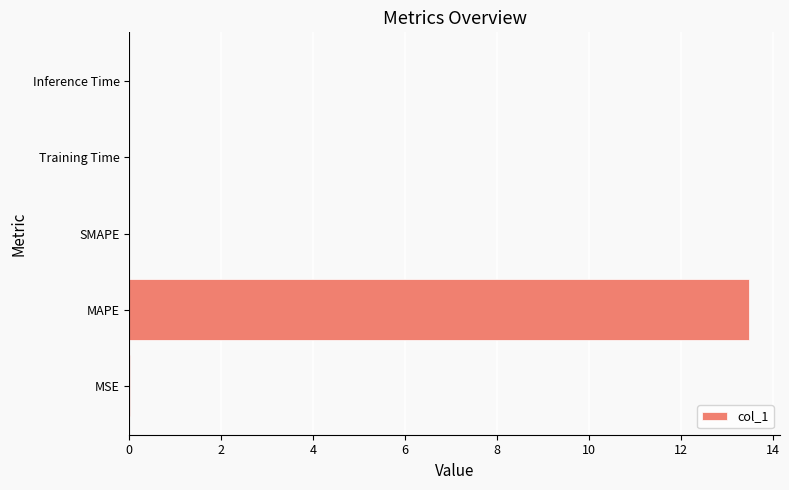

What is the sum of all values?

13.5